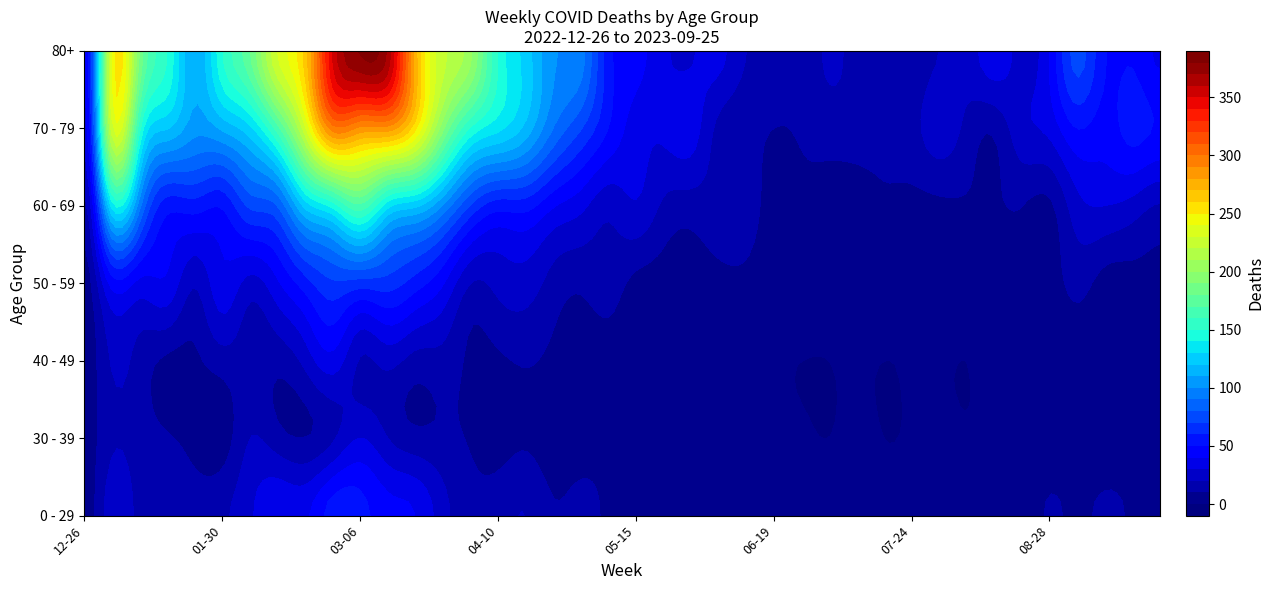

Reading left to right, what are all the values shown in this chart?

0 - 29: 2022-12-26=4	2023-01-02=26	2023-01-09=17	2023-01-16=17	2023-01-23=15	2023-01-30=18	2023-02-06=28	2023-02-13=39	2023-02-20=38	2023-02-27=55	2023-03-06=54	2023-03-13=44	2023-03-20=40	2023-03-27=24	2023-04-03=13	2023-04-10=15	2023-04-17=20	2023-04-24=11	2023-05-01=13	2023-05-08=8	2023-05-15=4	2023-05-22=3	2023-05-29=2	2023-06-05=1	2023-06-12=2	2023-06-19=1	2023-06-26=1	2023-07-03=3	2023-07-10=2	2023-07-17=2	2023-07-24=2	2023-07-31=2	2023-08-07=4	2023-08-14=4	2023-08-21=3	2023-08-28=11	2023-09-04=8	2023-09-11=12	2023-09-18=8	2023-09-25=2
30 - 39: 2022-12-26=5	2023-01-02=18	2023-01-09=15	2023-01-16=11	2023-01-23=6	2023-01-30=4	2023-02-06=20	2023-02-13=14	2023-02-20=10	2023-02-27=18	2023-03-06=30	2023-03-13=20	2023-03-20=13	2023-03-27=12	2023-04-03=9	2023-04-10=5	2023-04-17=8	2023-04-24=3	2023-05-01=4	2023-05-08=6	2023-05-15=4	2023-05-22=3	2023-05-29=2	2023-06-05=3	2023-06-12=2	2023-06-19=1	2023-06-26=1	2023-07-03=0	2023-07-10=2	2023-07-17=0	2023-07-24=1	2023-07-31=3	2023-08-07=1	2023-08-14=2	2023-08-21=2	2023-08-28=3	2023-09-04=4	2023-09-11=2	2023-09-18=3	2023-09-25=2
40 - 49: 2022-12-26=4	2023-01-02=21	2023-01-09=16	2023-01-16=8	2023-01-23=8	2023-01-30=15	2023-02-06=14	2023-02-13=13	2023-02-20=23	2023-02-27=36	2023-03-06=19	2023-03-13=23	2023-03-20=16	2023-03-27=16	2023-04-03=8	2023-04-10=8	2023-04-17=11	2023-04-24=7	2023-05-01=2	2023-05-08=4	2023-05-15=3	2023-05-22=6	2023-05-29=3	2023-06-05=2	2023-06-12=1	2023-06-19=1	2023-06-26=0	2023-07-03=0	2023-07-10=1	2023-07-17=0	2023-07-24=1	2023-07-31=2	2023-08-07=0	2023-08-14=5	2023-08-21=4	2023-08-28=1	2023-09-04=3	2023-09-11=3	2023-09-18=1	2023-09-25=3
50 - 59: 2022-12-26=5	2023-01-02=44	2023-01-09=37	2023-01-16=38	2023-01-23=21	2023-01-30=37	2023-02-06=26	2023-02-13=38	2023-02-20=55	2023-02-27=68	2023-03-06=65	2023-03-13=65	2023-03-20=55	2023-03-27=41	2023-04-03=20	2023-04-10=23	2023-04-17=25	2023-04-24=16	2023-05-01=12	2023-05-08=15	2023-05-15=7	2023-05-22=6	2023-05-29=5	2023-06-05=6	2023-06-12=6	2023-06-19=2	2023-06-26=6	2023-07-03=3	2023-07-10=3	2023-07-17=4	2023-07-24=2	2023-07-31=8	2023-08-07=5	2023-08-14=3	2023-08-21=10	2023-08-28=6	2023-09-04=13	2023-09-11=6	2023-09-18=6	2023-09-25=7
60 - 69: 2022-12-26=16	2023-01-02=134	2023-01-09=94	2023-01-16=54	2023-01-23=55	2023-01-30=51	2023-02-06=72	2023-02-13=80	2023-02-20=123	2023-02-27=143	2023-03-06=167	2023-03-13=133	2023-03-20=122	2023-03-27=99	2023-04-03=69	2023-04-10=54	2023-04-17=54	2023-04-24=41	2023-05-01=33	2023-05-08=23	2023-05-15=29	2023-05-22=18	2023-05-29=15	2023-06-05=17	2023-06-12=17	2023-06-19=4	2023-06-26=7	2023-07-03=6	2023-07-10=4	2023-07-17=8	2023-07-24=7	2023-07-31=8	2023-08-07=9	2023-08-14=9	2023-08-21=10	2023-08-28=8	2023-09-04=26	2023-09-11=30	2023-09-18=26	2023-09-25=19
70 - 79: 2022-12-26=32	2023-01-02=226	2023-01-09=153	2023-01-16=121	2023-01-23=104	2023-01-30=112	2023-02-06=127	2023-02-13=165	2023-02-20=227	2023-02-27=295	2023-03-06=287	2023-03-13=286	2023-03-20=253	2023-03-27=193	2023-04-03=149	2023-04-10=133	2023-04-17=117	2023-04-24=90	2023-05-01=71	2023-05-08=50	2023-05-15=35	2023-05-22=32	2023-05-29=35	2023-06-05=17	2023-06-12=13	2023-06-19=10	2023-06-26=11	2023-07-03=14	2023-07-10=15	2023-07-17=14	2023-07-24=16	2023-07-31=26	2023-08-07=17	2023-08-14=12	2023-08-21=27	2023-08-28=33	2023-09-04=50	2023-09-11=45	2023-09-18=54	2023-09-25=49
80+: 2022-12-26=38	2023-01-02=238	2023-01-09=189	2023-01-16=150	2023-01-23=111	2023-01-30=149	2023-02-06=179	2023-02-13=230	2023-02-20=263	2023-02-27=350	2023-03-06=381	2023-03-13=368	2023-03-20=275	2023-03-27=223	2023-04-03=203	2023-04-10=149	2023-04-17=126	2023-04-24=101	2023-05-01=95	2023-05-08=54	2023-05-15=44	2023-05-22=32	2023-05-29=29	2023-06-05=33	2023-06-12=20	2023-06-19=16	2023-06-26=11	2023-07-03=22	2023-07-10=16	2023-07-17=15	2023-07-24=13	2023-07-31=20	2023-08-07=24	2023-08-14=36	2023-08-21=26	2023-08-28=40	2023-09-04=74	2023-09-11=51	2023-09-18=49	2023-09-25=38